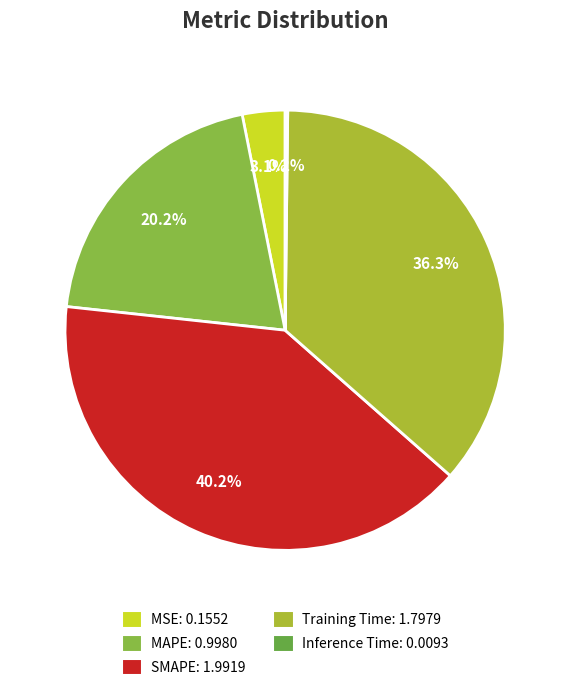

Does MAPE represent more than half of the total?

No